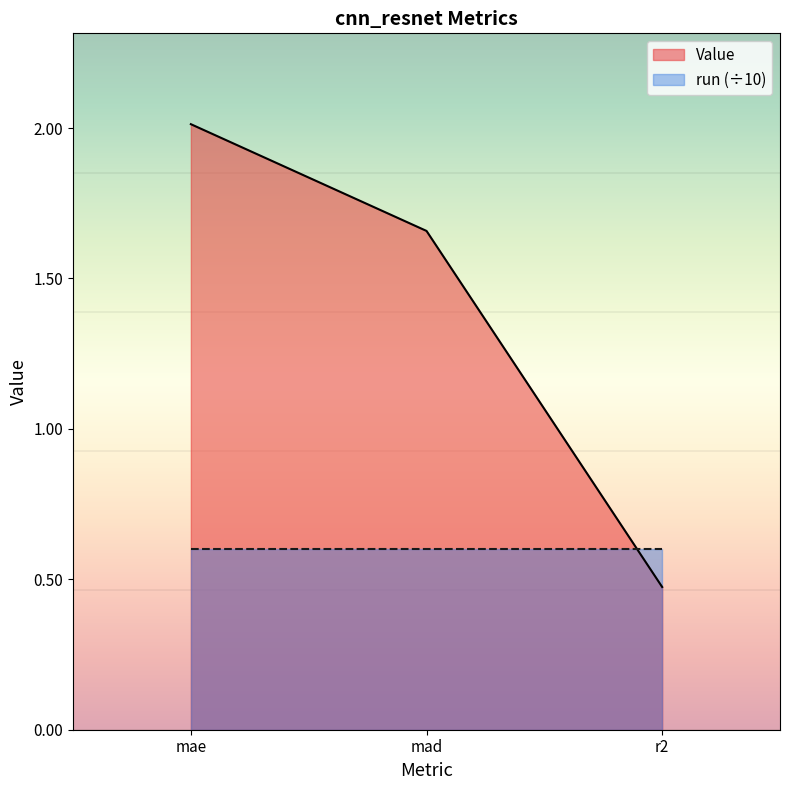

What is the smallest value displayed?

0.5